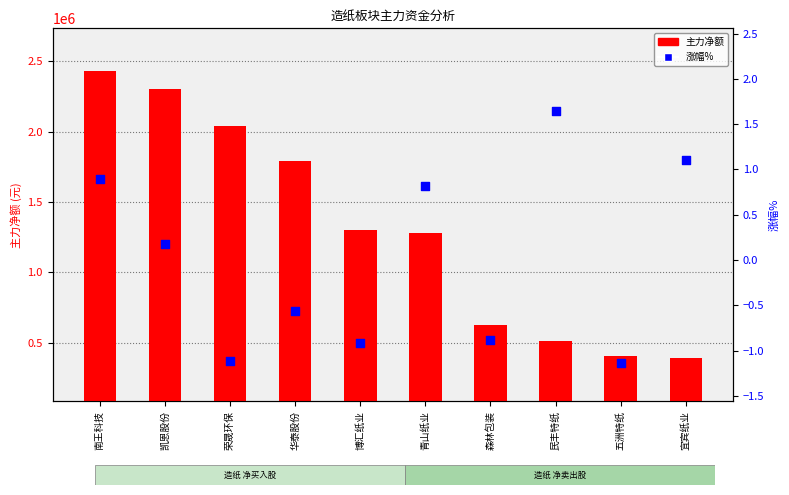

At how many categories does at least one series exceed 702286?

6